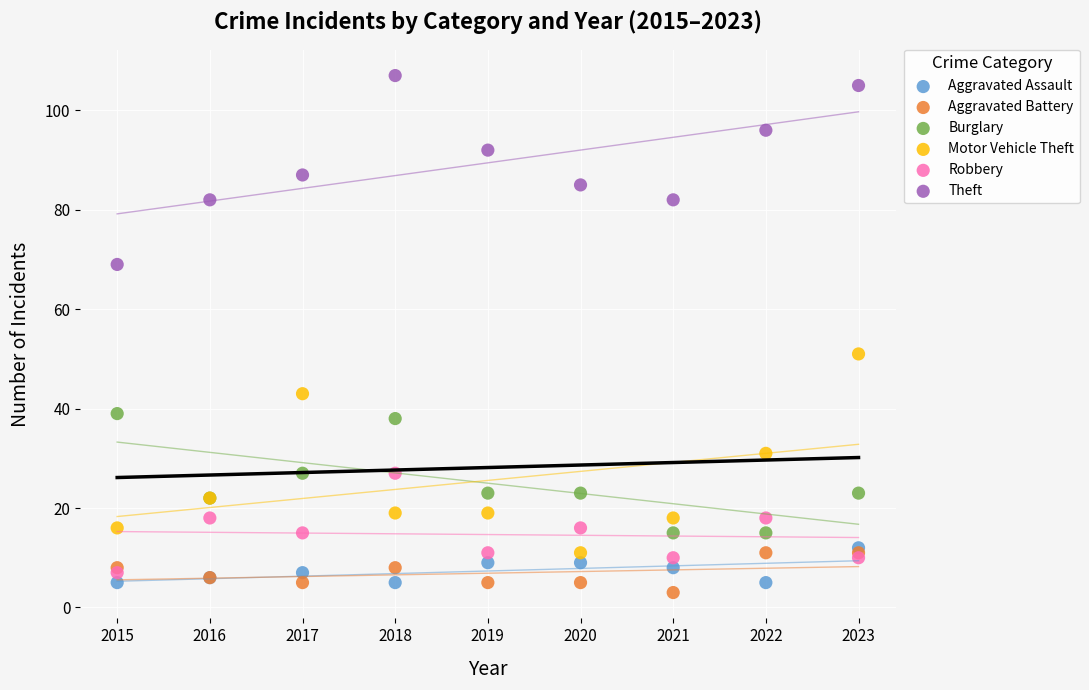

Across all series, what Y value is closest to 55?

51